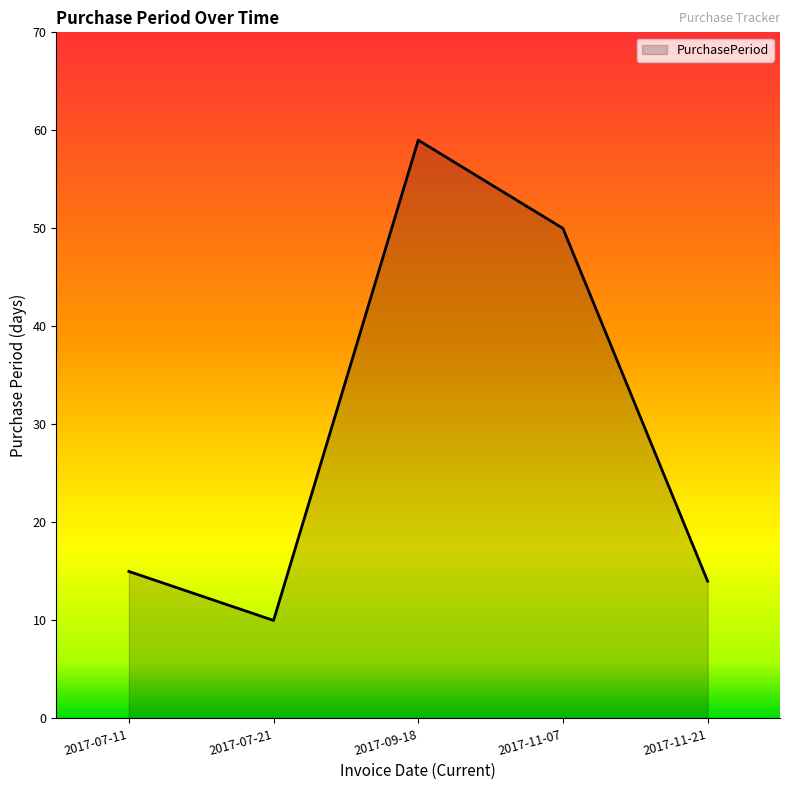

How many lines are shown in the chart?

1